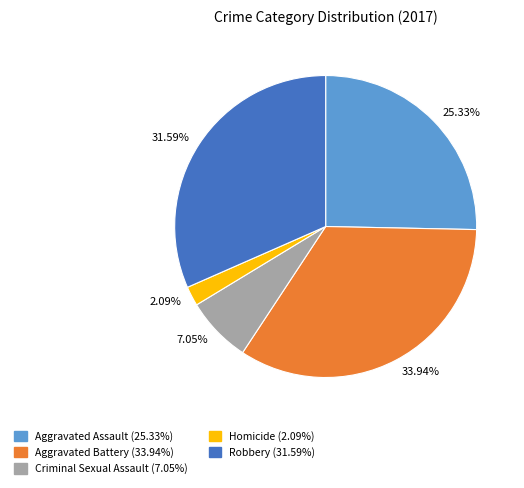

Count the number of slices in the pie.

5